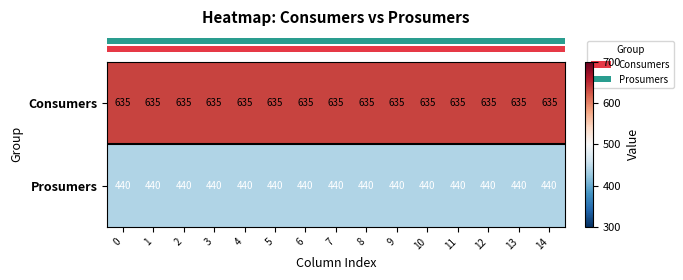

At 3, list the series in order from smallest to largest.

Prosumers, Consumers